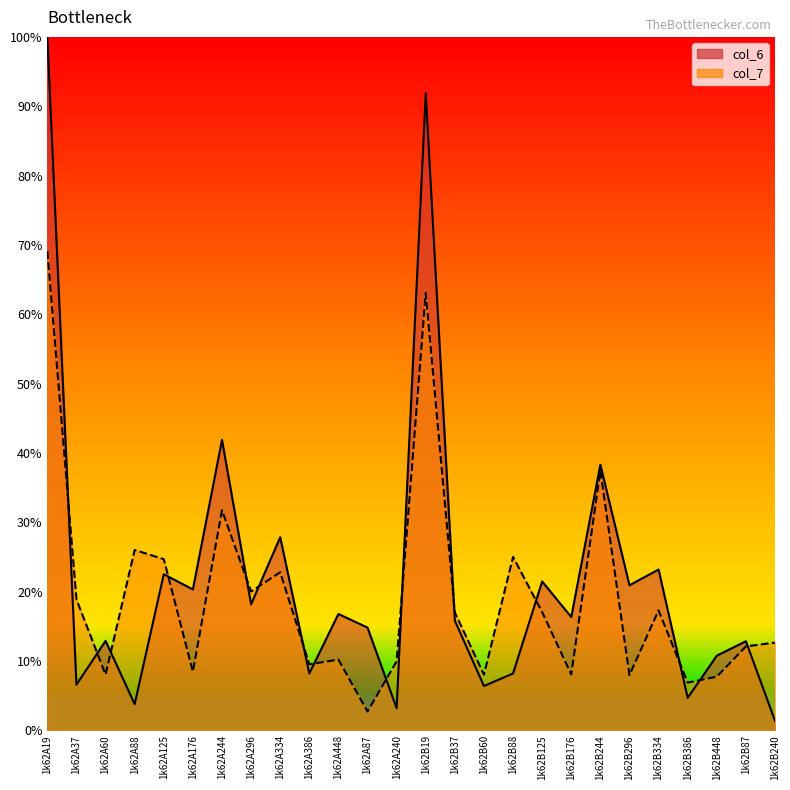

True or false: col_7 and col_6 cross at least once.

True